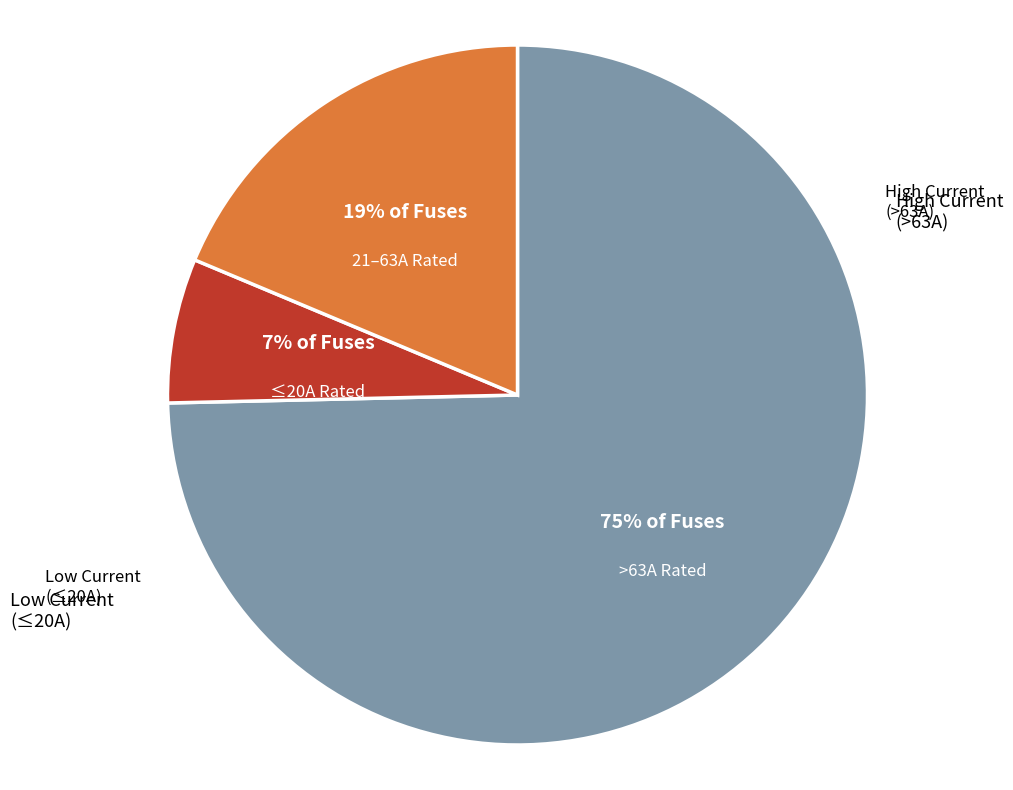

Is there any slice that represents more than half of the pie?

Yes